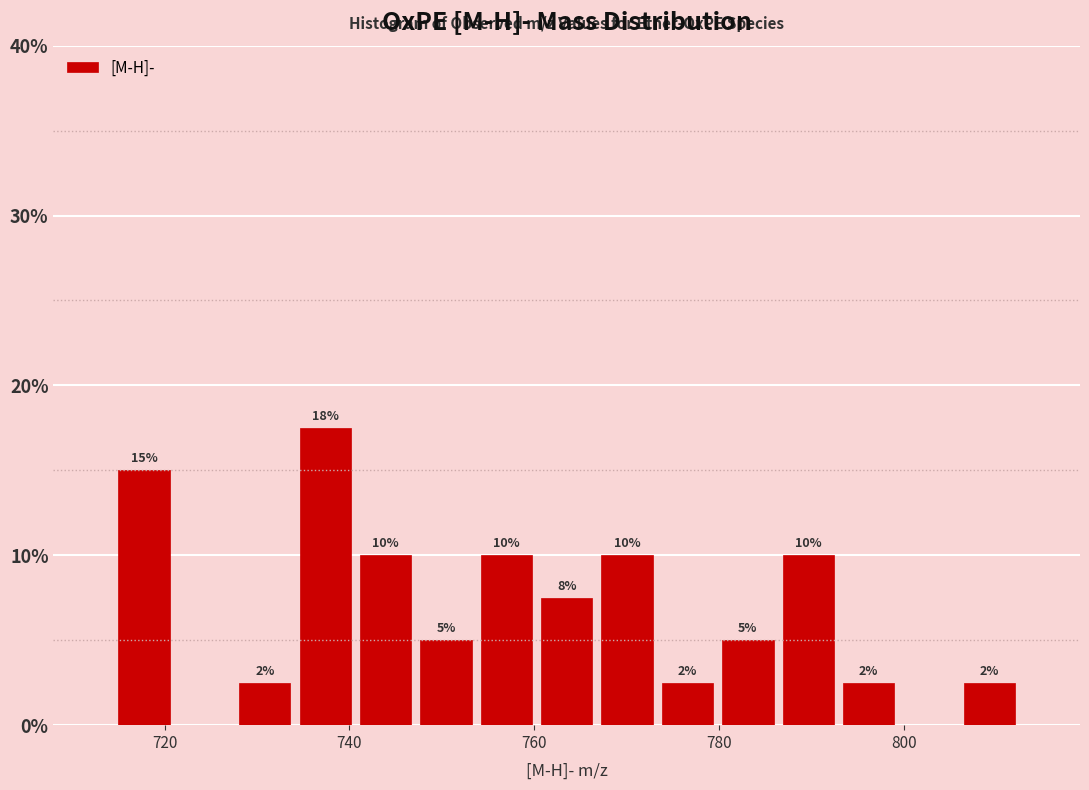

Read against the x-axis, roughly where is the centre of the tallest bar?

738